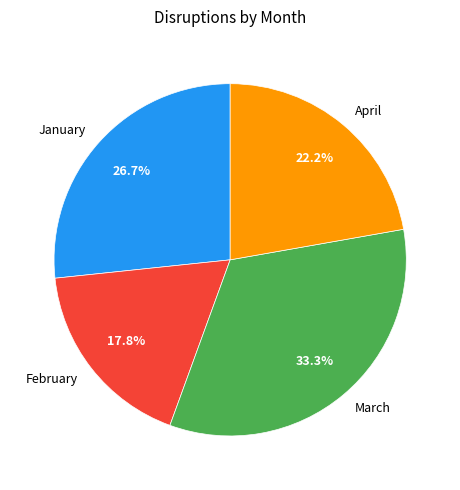

To the nearest percent, what is the difference between the largest and smallest slice percentages?

16%